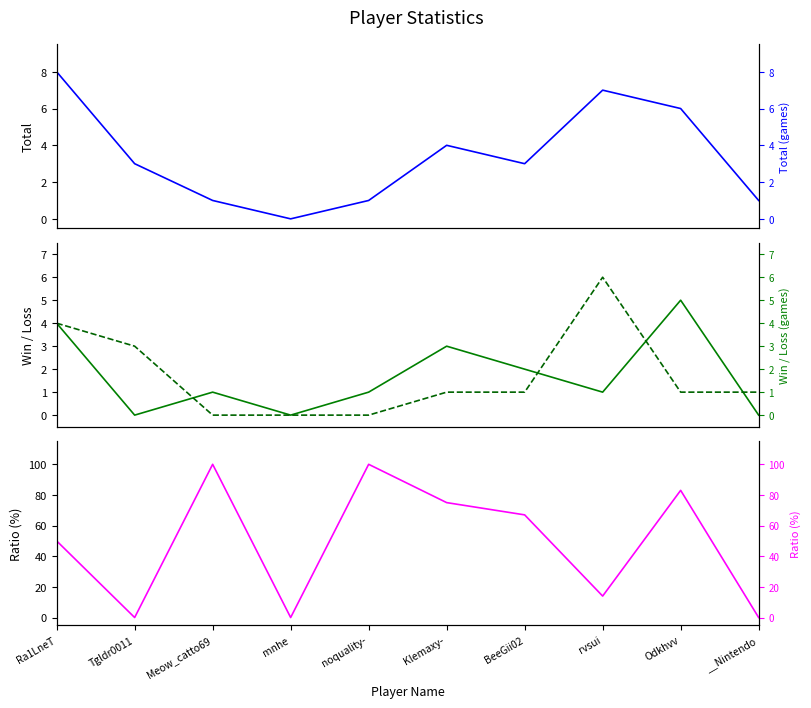

Where is Total nearest to the value 4?

Klemaxy-